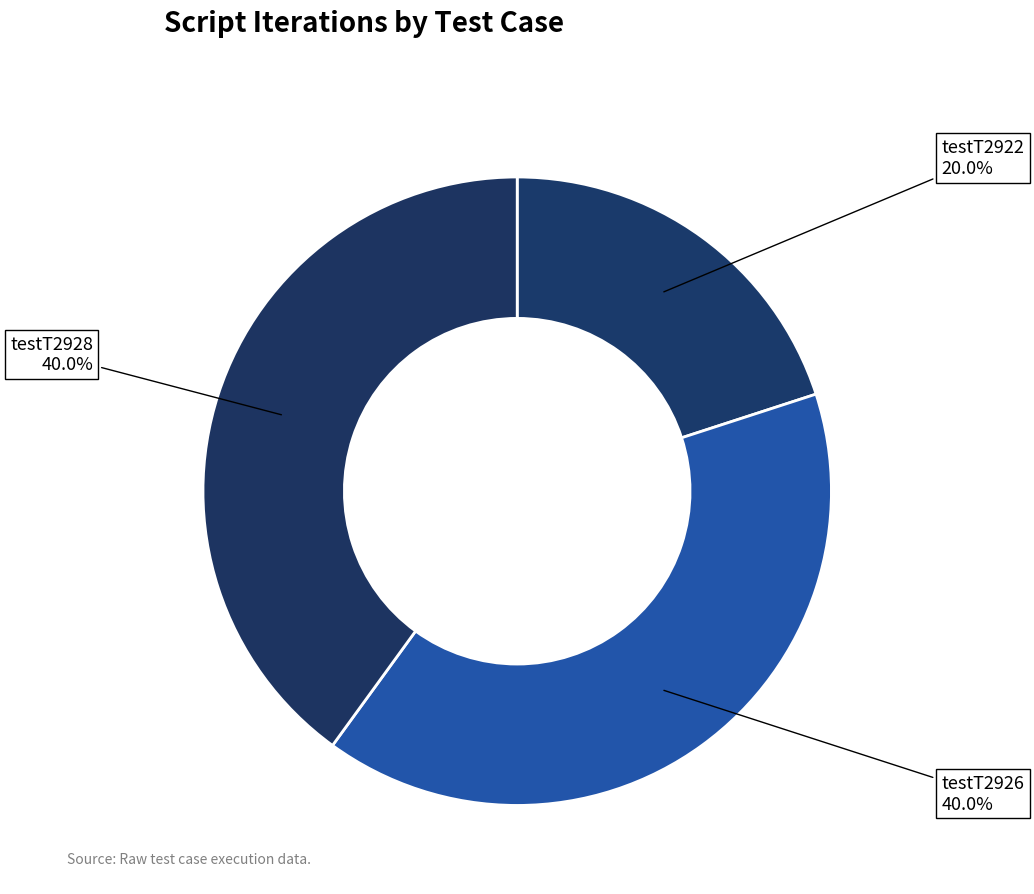

Which has a higher value, testT2922 or testT2928?

testT2928